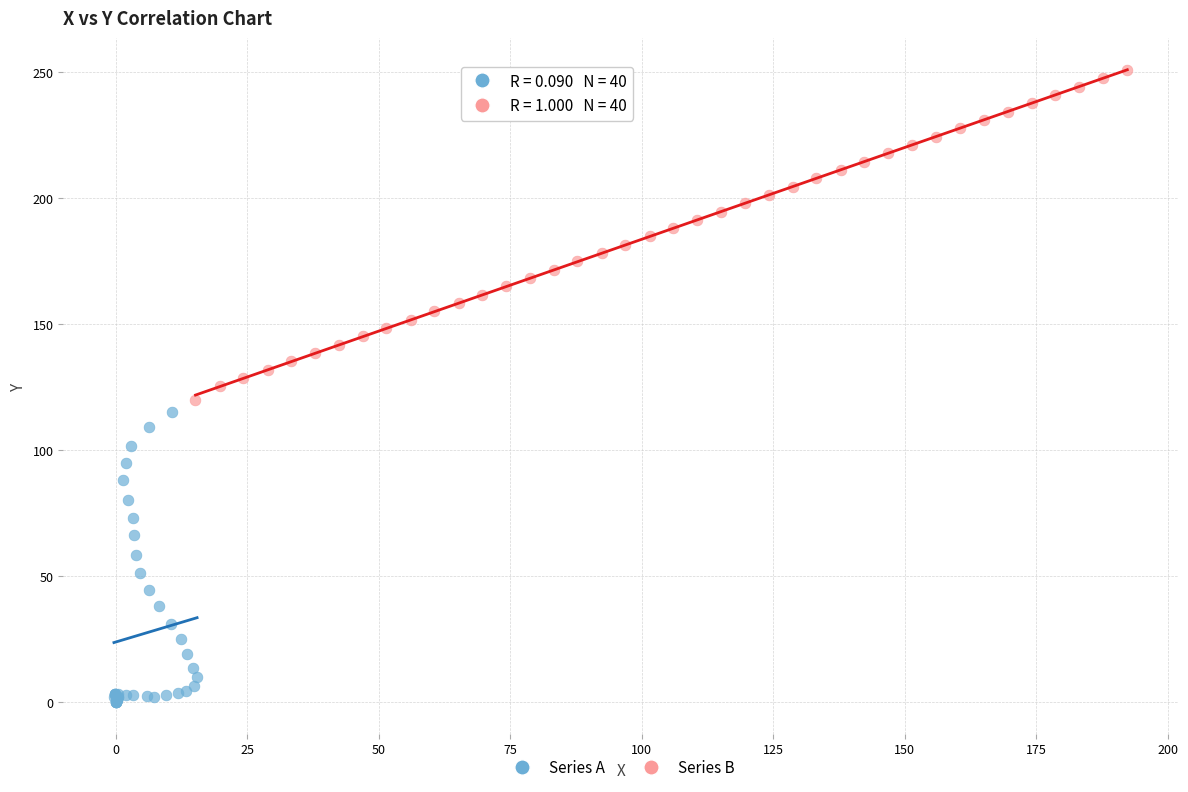

Which series has the largest Y range (max minus min)?

Series B